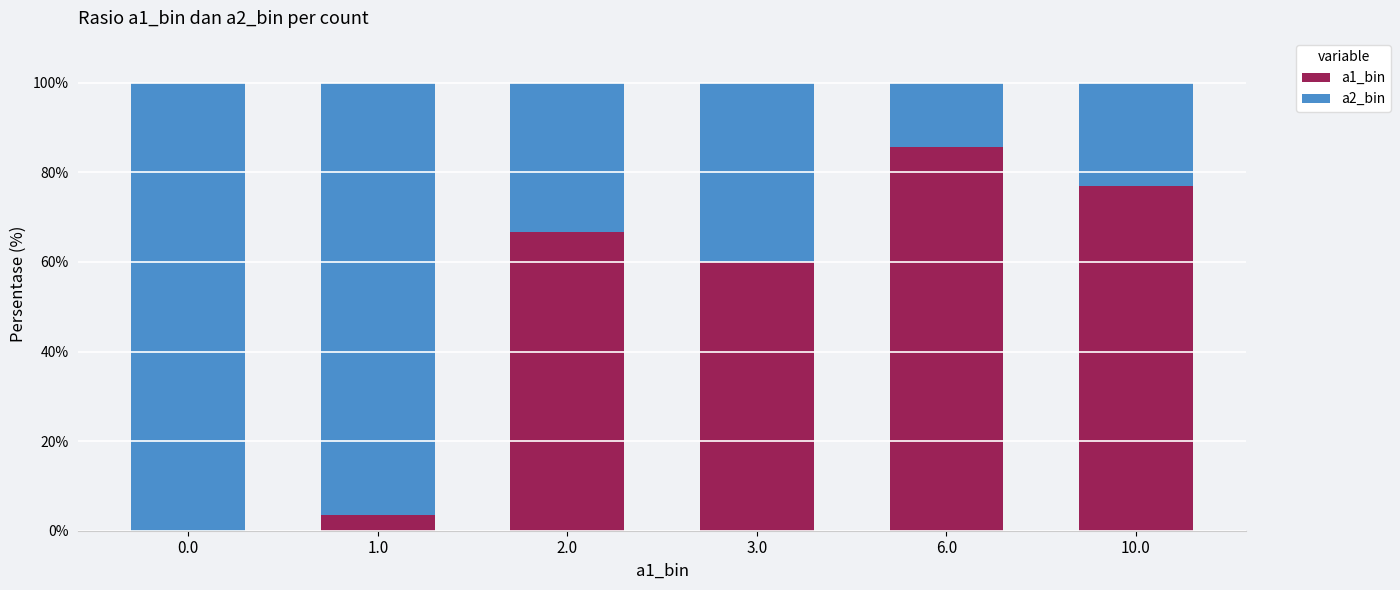

Does the chart contain stacked bars?

Yes